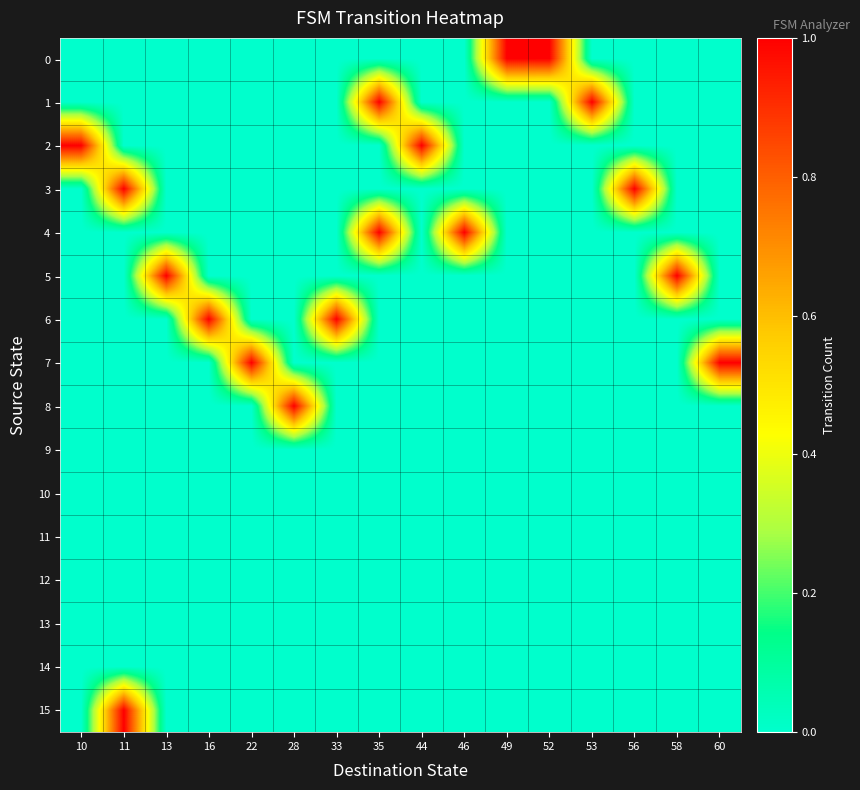

Reading right to left, extract all data points from this chart.

0: 60=0	58=0	56=0	53=0	52=1	49=1	46=0	44=0	35=0	33=0	28=0	22=0	16=0	13=0	11=0	10=0
1: 60=0	58=0	56=0	53=1	52=0	49=0	46=0	44=0	35=1	33=0	28=0	22=0	16=0	13=0	11=0	10=0
2: 60=0	58=0	56=0	53=0	52=0	49=0	46=0	44=1	35=0	33=0	28=0	22=0	16=0	13=0	11=0	10=1
3: 60=0	58=0	56=1	53=0	52=0	49=0	46=0	44=0	35=0	33=0	28=0	22=0	16=0	13=0	11=1	10=0
4: 60=0	58=0	56=0	53=0	52=0	49=0	46=1	44=0	35=1	33=0	28=0	22=0	16=0	13=0	11=0	10=0
5: 60=0	58=1	56=0	53=0	52=0	49=0	46=0	44=0	35=0	33=0	28=0	22=0	16=0	13=1	11=0	10=0
6: 60=0	58=0	56=0	53=0	52=0	49=0	46=0	44=0	35=0	33=1	28=0	22=0	16=1	13=0	11=0	10=0
7: 60=1	58=0	56=0	53=0	52=0	49=0	46=0	44=0	35=0	33=0	28=0	22=1	16=0	13=0	11=0	10=0
8: 60=0	58=0	56=0	53=0	52=0	49=0	46=0	44=0	35=0	33=0	28=1	22=0	16=0	13=0	11=0	10=0
9: 60=0	58=0	56=0	53=0	52=0	49=0	46=0	44=0	35=0	33=0	28=0	22=0	16=0	13=0	11=0	10=0
10: 60=0	58=0	56=0	53=0	52=0	49=0	46=0	44=0	35=0	33=0	28=0	22=0	16=0	13=0	11=0	10=0
11: 60=0	58=0	56=0	53=0	52=0	49=0	46=0	44=0	35=0	33=0	28=0	22=0	16=0	13=0	11=0	10=0
12: 60=0	58=0	56=0	53=0	52=0	49=0	46=0	44=0	35=0	33=0	28=0	22=0	16=0	13=0	11=0	10=0
13: 60=0	58=0	56=0	53=0	52=0	49=0	46=0	44=0	35=0	33=0	28=0	22=0	16=0	13=0	11=0	10=0
14: 60=0	58=0	56=0	53=0	52=0	49=0	46=0	44=0	35=0	33=0	28=0	22=0	16=0	13=0	11=0	10=0
15: 60=0	58=0	56=0	53=0	52=0	49=0	46=0	44=0	35=0	33=0	28=0	22=0	16=0	13=0	11=1	10=0